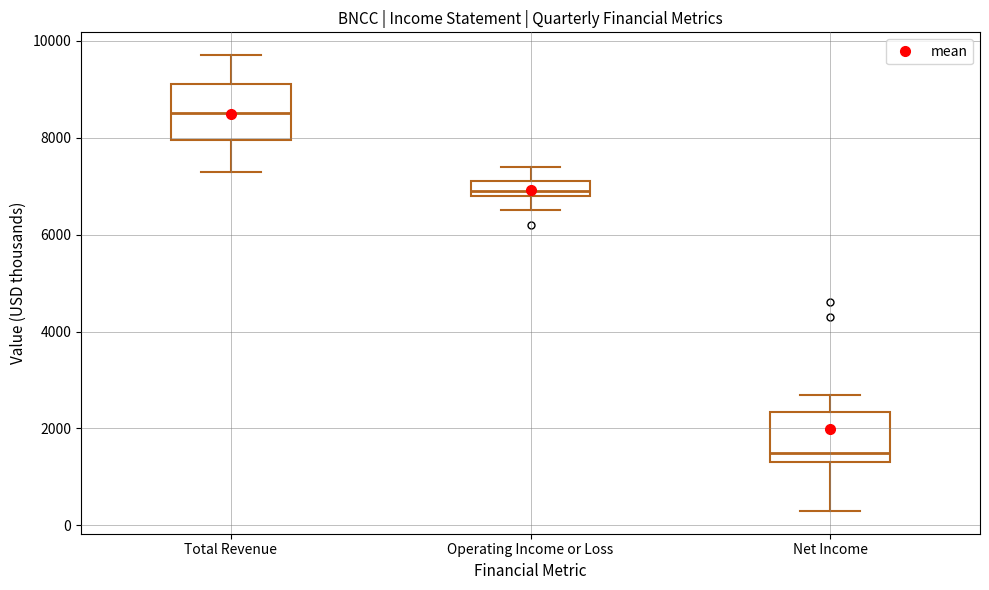

Where does the median line of the box for Net Income sit on the y-axis? The values are not printed on the chart, so give them approximately, as read against the axis.

1600